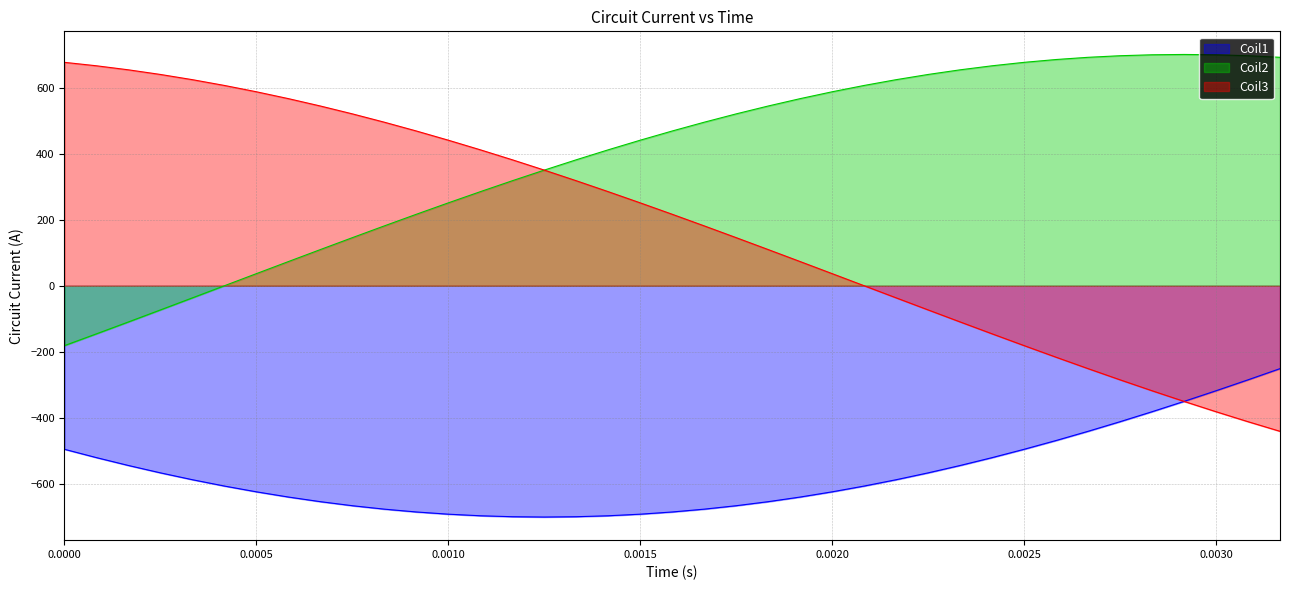

Which series has the largest range (max minus min)?

Coil3